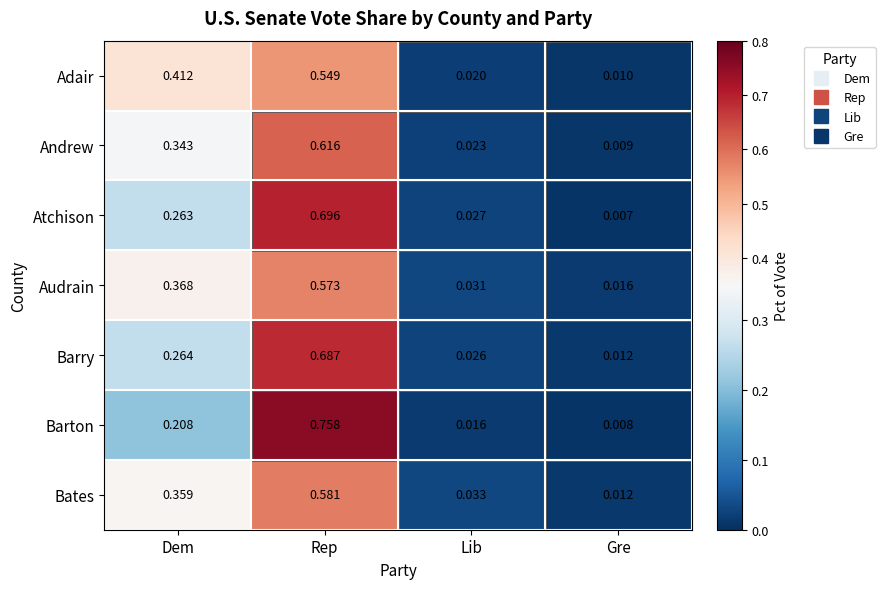

Which series changed the most between Rep and Lib?

Barton